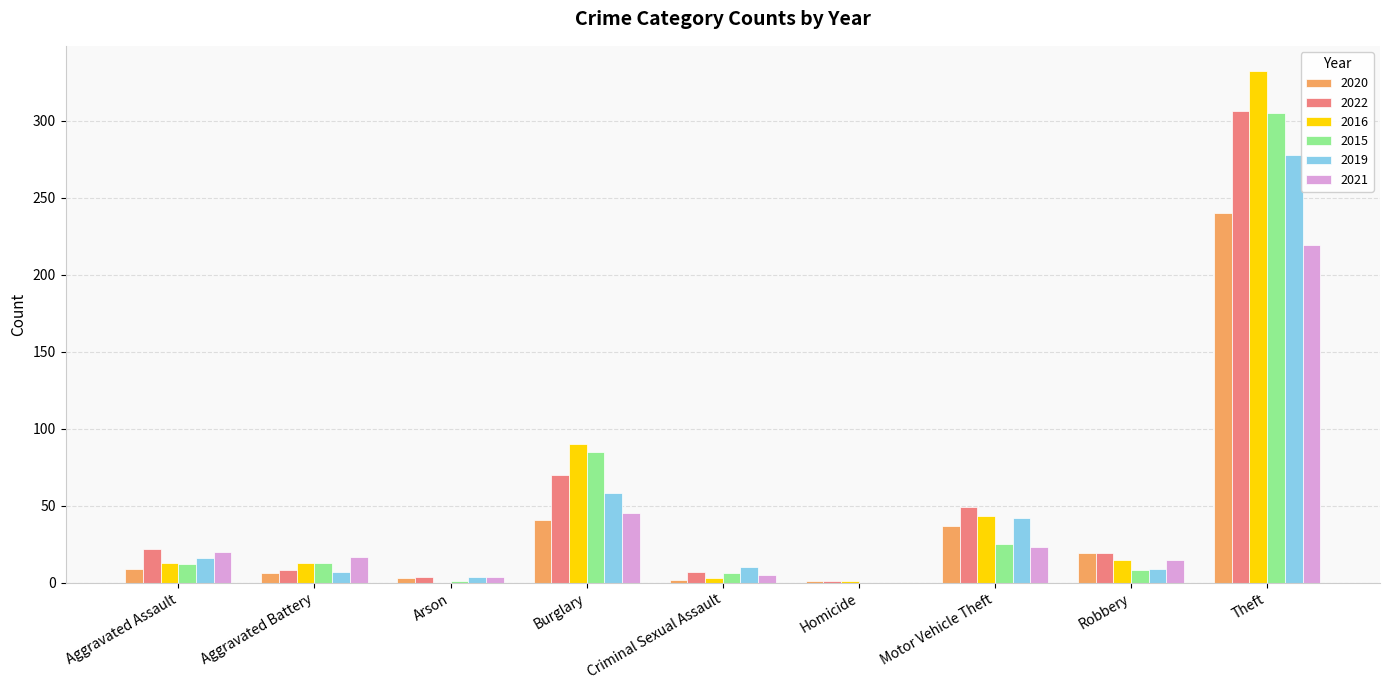

What is the maximum value for 2016?

332